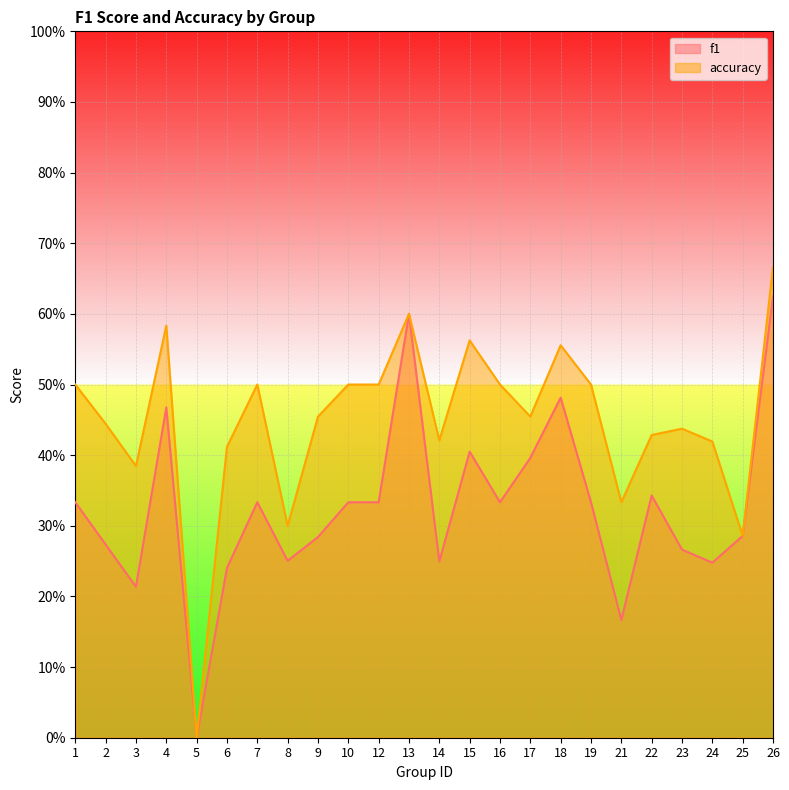

Rank the categories by accuracy value from highest to lowest.

26, 13, 4, 15, 18, 1, 7, 10, 12, 16, 19, 9, 17, 2, 23, 22, 14, 24, 6, 3, 21, 8, 25, 5